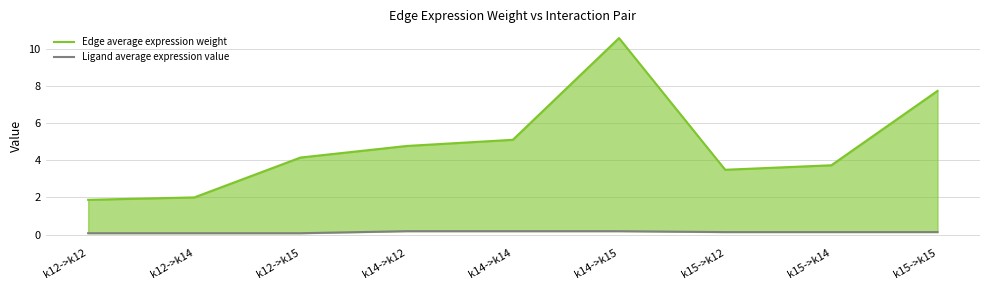

Reading left to right, transcribe all the data shown in this chart.

Edge average expression weight: 1.9	2.0	4.2	4.8	5.1	10.6	3.5	3.7	7.7
Ligand average expression value: 0.1	0.1	0.1	0.2	0.2	0.2	0.1	0.1	0.1